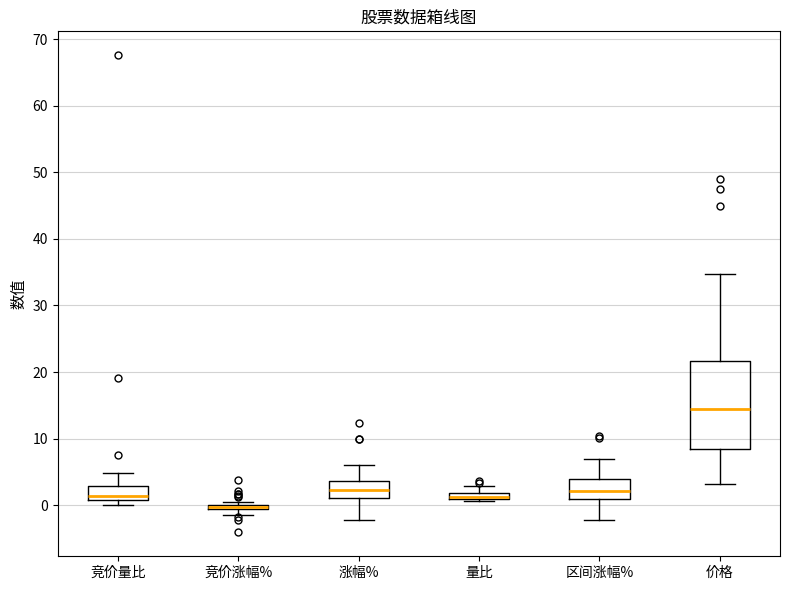

Comparing the boxes themselves (not the whiskers), which one is the tallest?

价格